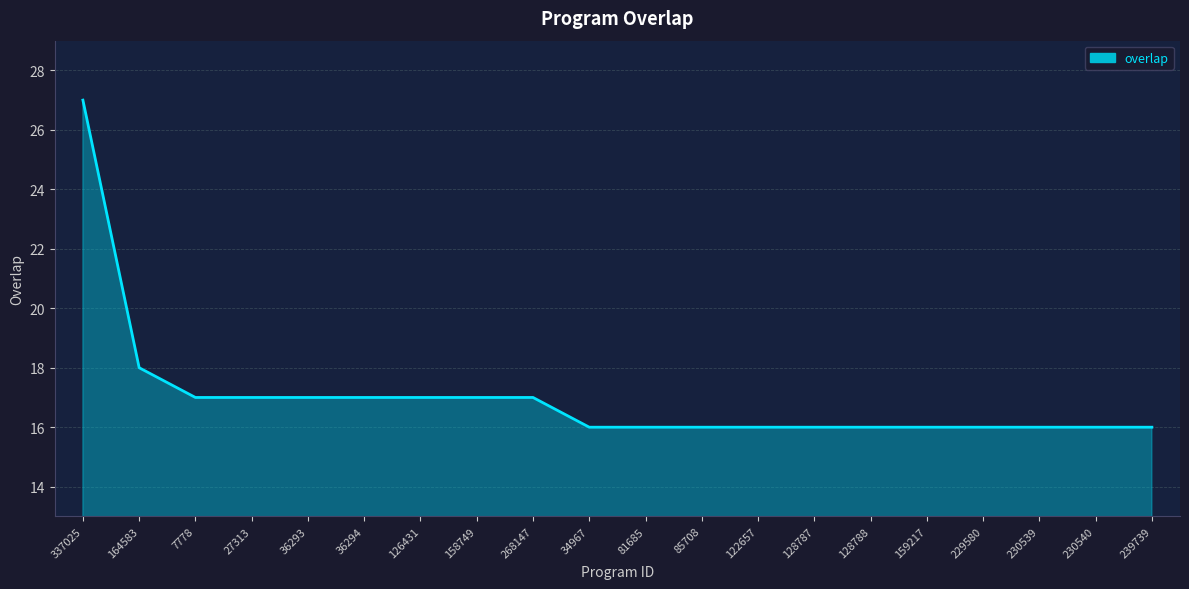

What is the average value?

17